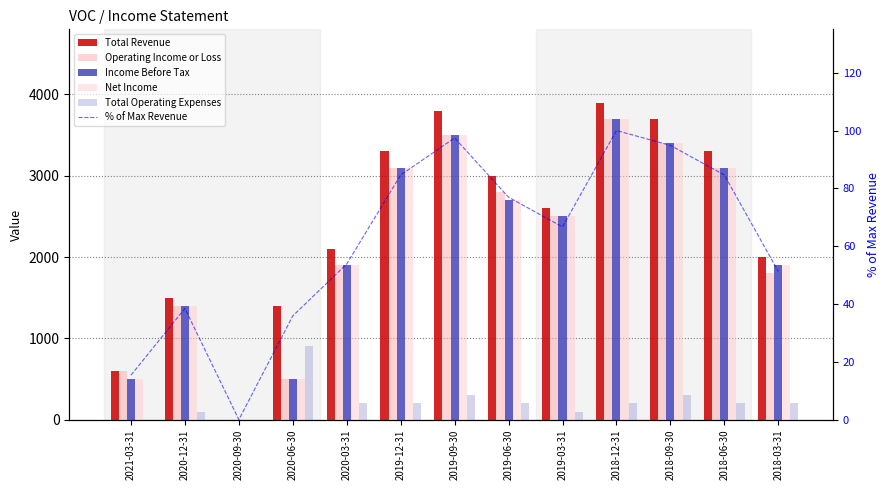

Reading left to right, extract all data points from this chart.

Total Revenue: 600.0	1500.0	0.0	1400.0	2100.0	3300.0	3800.0	3000.0	2600.0	3900.0	3700.0	3300.0	2000.0
Operating Income or Loss: 600.0	1400.0	0.0	500.0	1900.0	3100.0	3500.0	2800.0	2500.0	3700.0	3400.0	3100.0	1800.0
Income Before Tax: 500.0	1400.0	0.0	500.0	1900.0	3100.0	3500.0	2700.0	2500.0	3700.0	3400.0	3100.0	1900.0
Net Income: 500.0	1400.0	0.0	500.0	1900.0	3100.0	3500.0	2700.0	2500.0	3700.0	3400.0	3100.0	1900.0
Total Operating Expenses: 0.0	100.0	0.0	900.0	200.0	200.0	300.0	200.0	100.0	200.0	300.0	200.0	200.0
% of Max Revenue: 15.4	38.5	0.0	35.9	53.8	84.6	97.4	76.9	66.7	100.0	94.9	84.6	51.3